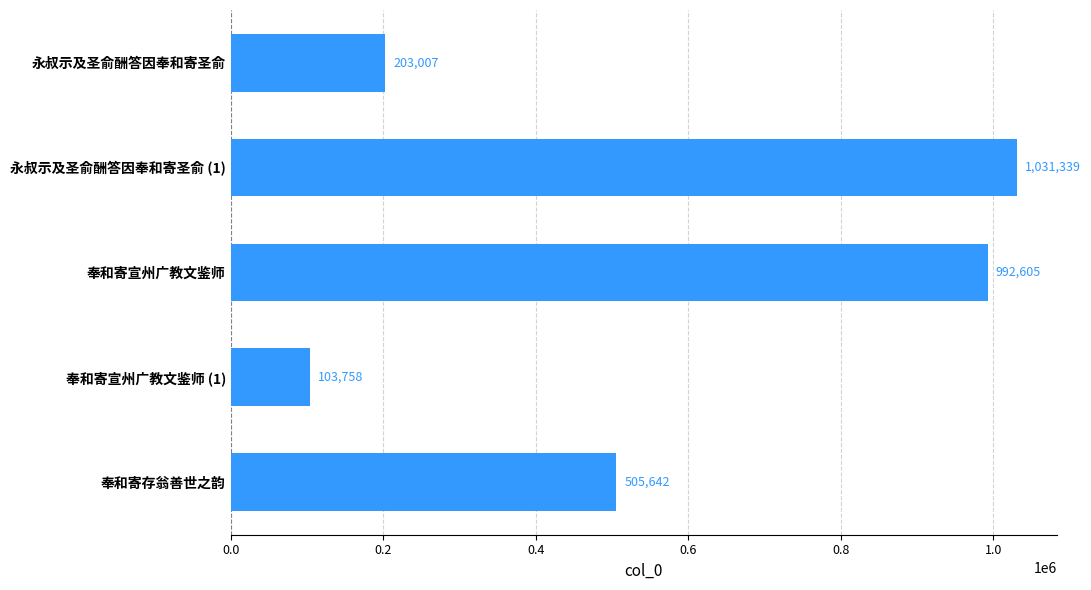

The chart shows a value of 203007 at 永叔示及圣俞酬答因奉和寄圣俞. True or false?

True